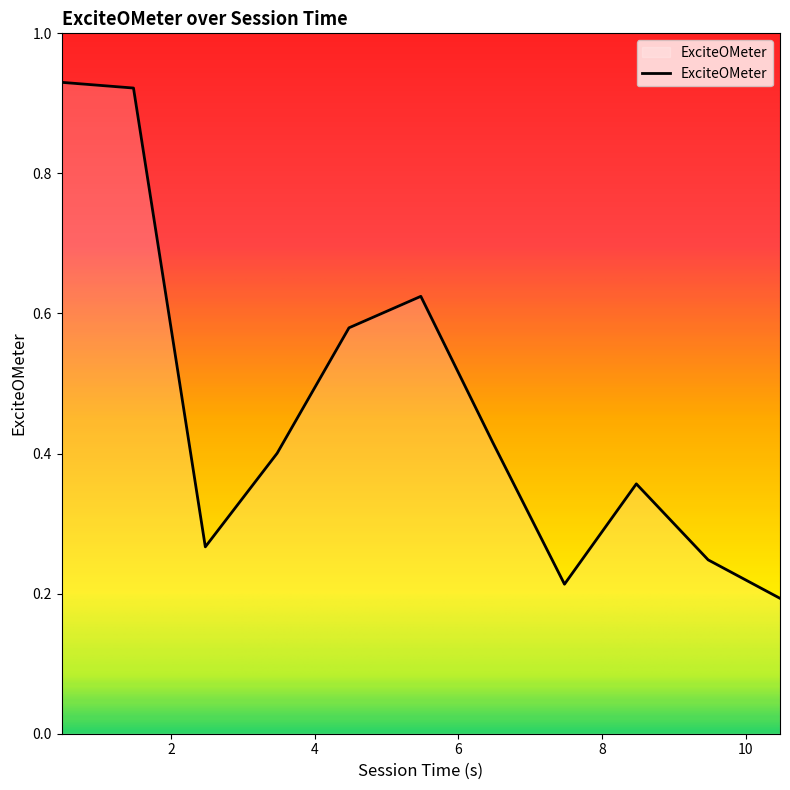

Reading right to left, list all the values displayed in this chart.

0.2	0.2	0.4	0.2	0.4	0.6	0.6	0.4	0.3	0.9	0.9